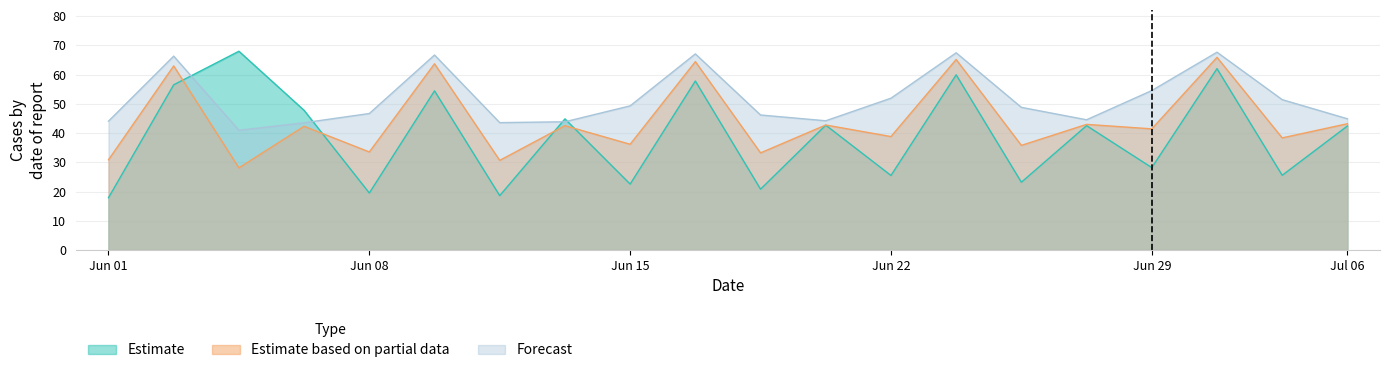

True or false: Estimate and Forecast cross at least once.

True